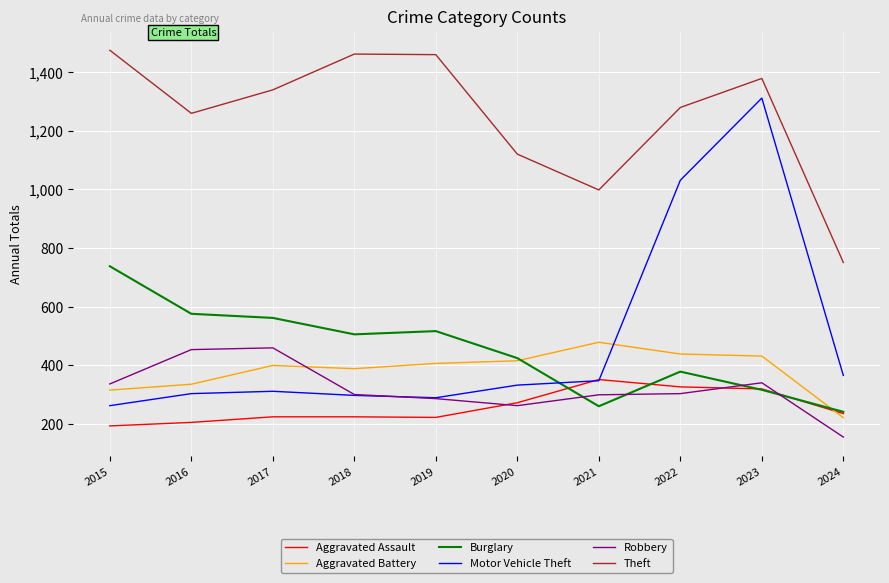

What is the average value of the Burglary series?

452